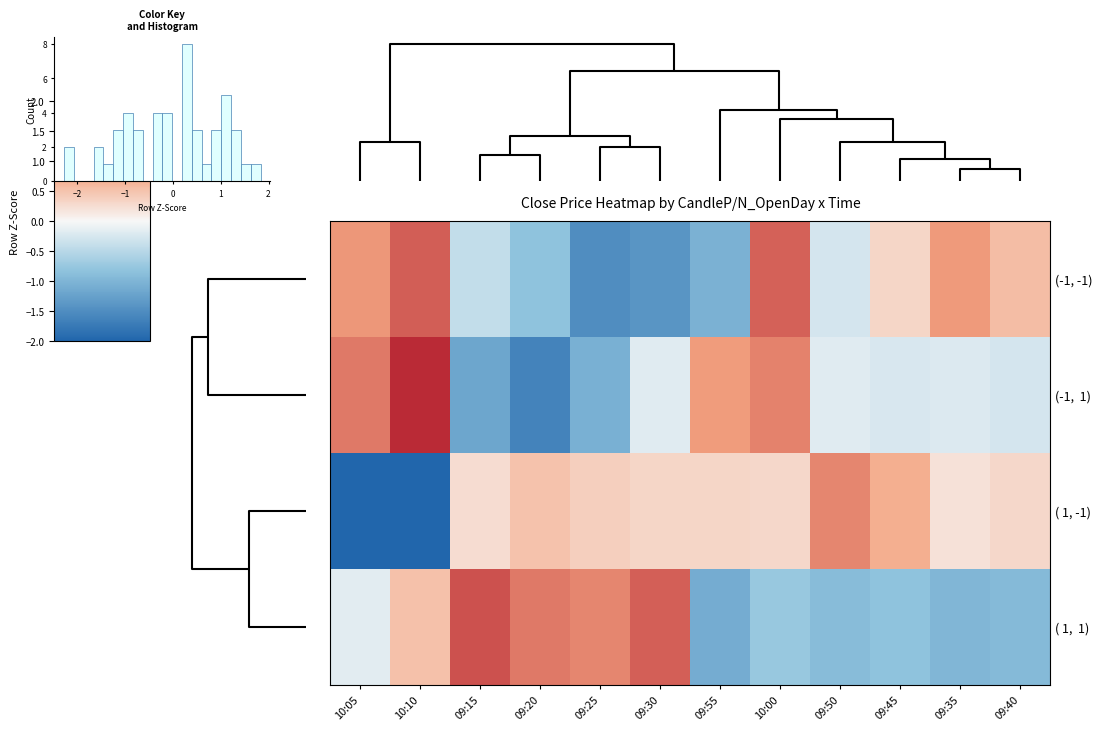

At how many categories does at least one series exceed 0?

12